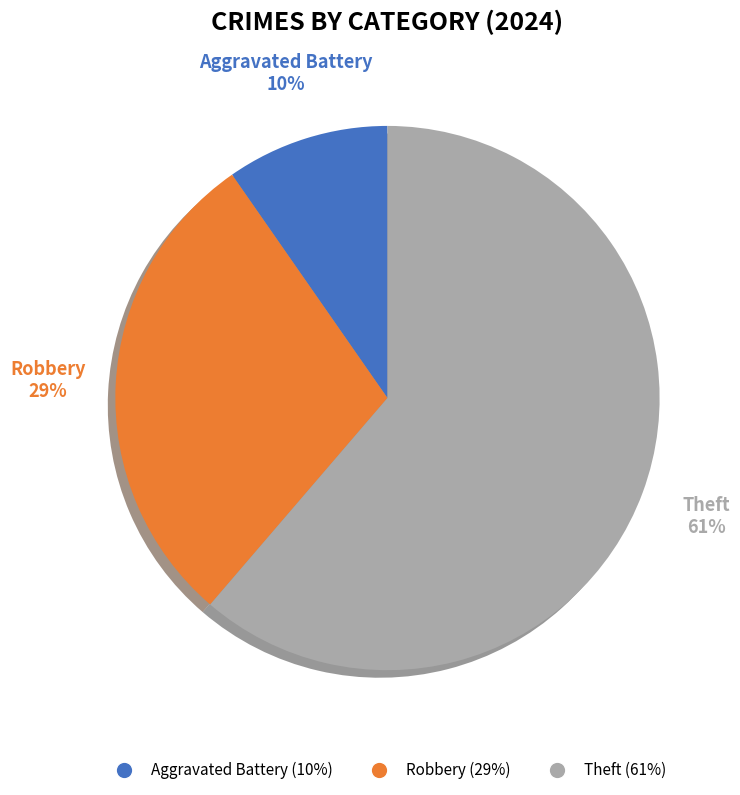

To the nearest percent, what portion does Robbery represent?

29%